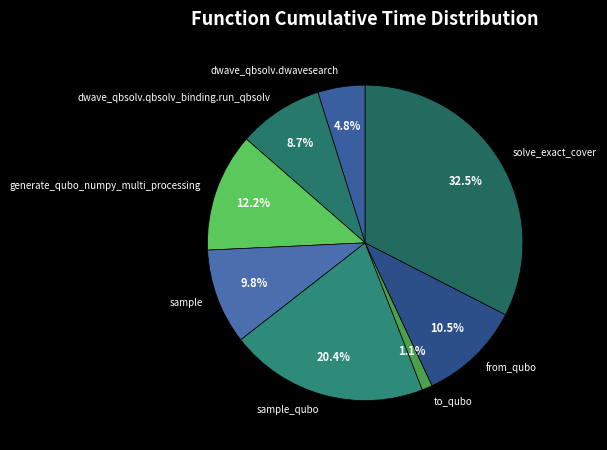

Count the number of slices in the pie.

8